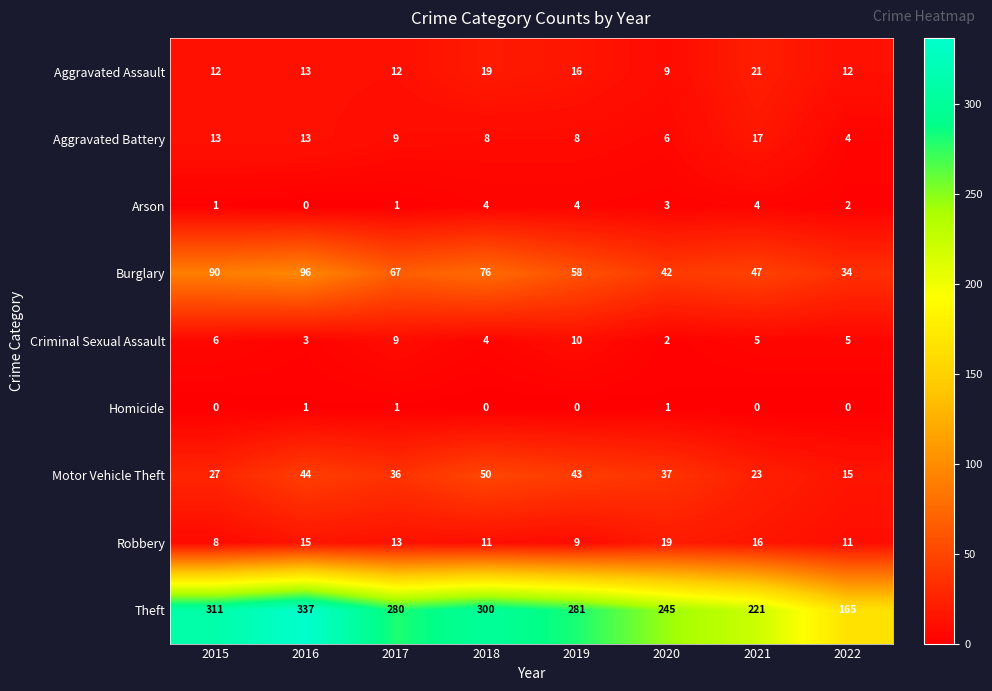

What is the total value across all series at 2018?

472